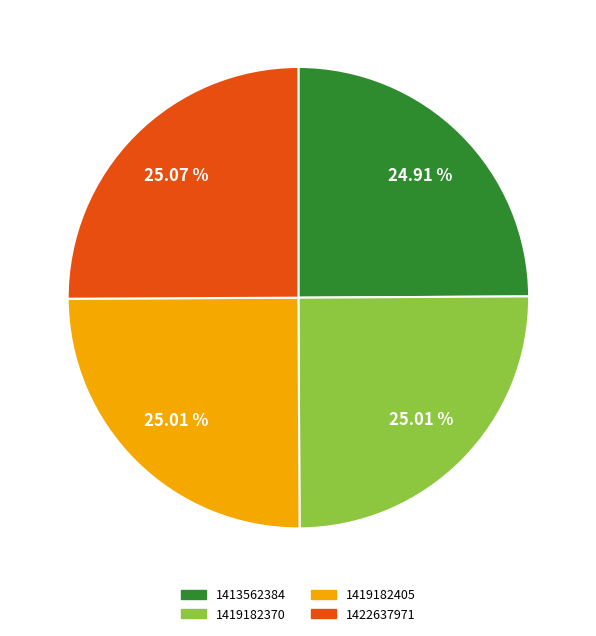

How many slices are in this pie chart?

4